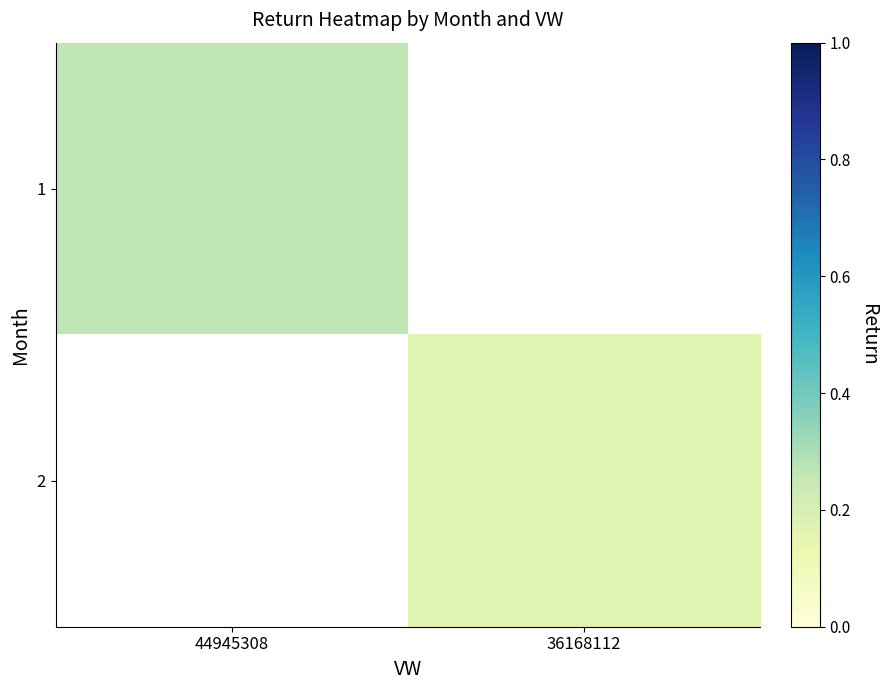

At how many categories does at least one series exceed 0?

2